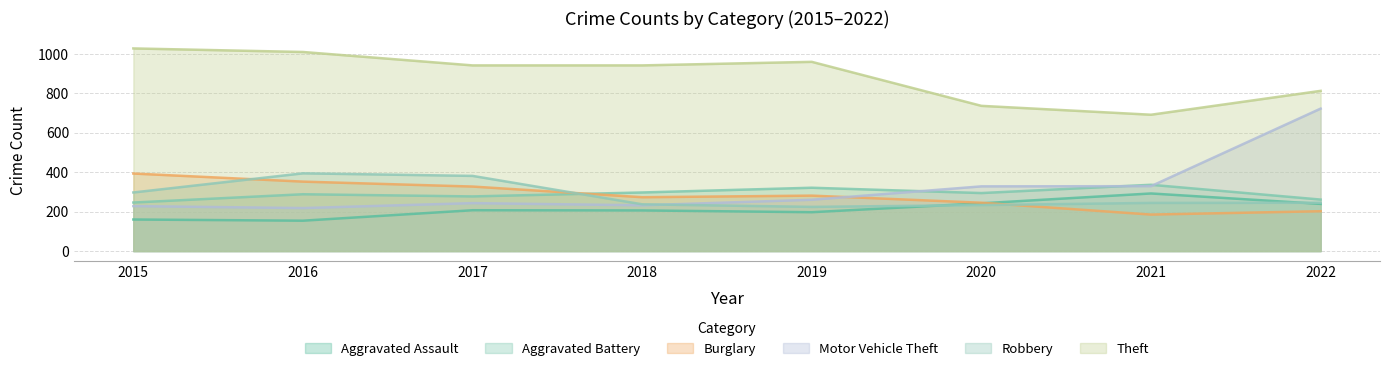

At which label does Motor Vehicle Theft first exceed 260?

2020